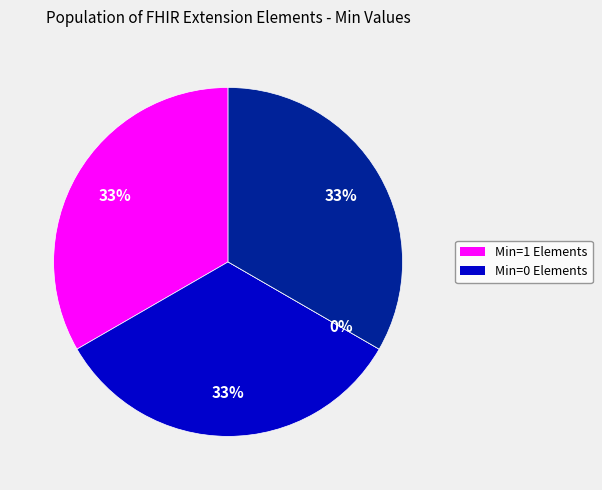

Does any single category account for the majority?

No